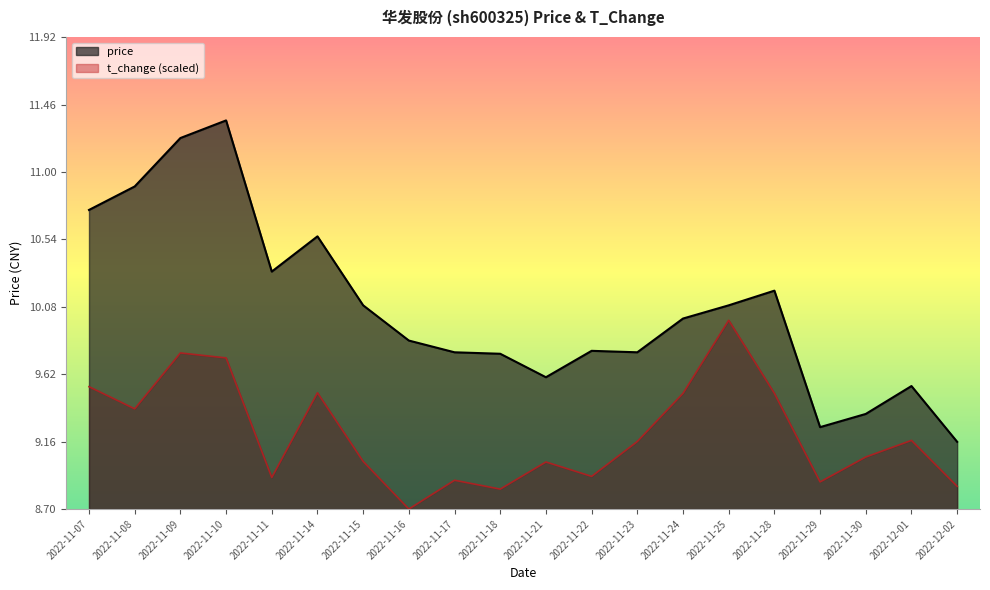

Rank the series by their maximum value, from highest to lowest.

price, t_change